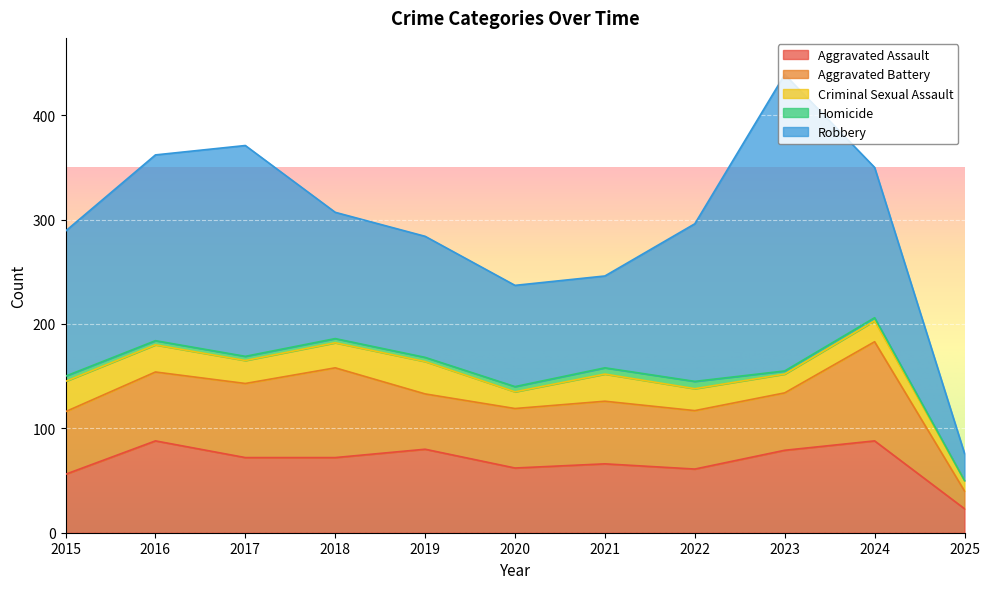

Does the chart display data point markers on the line(s)?

No